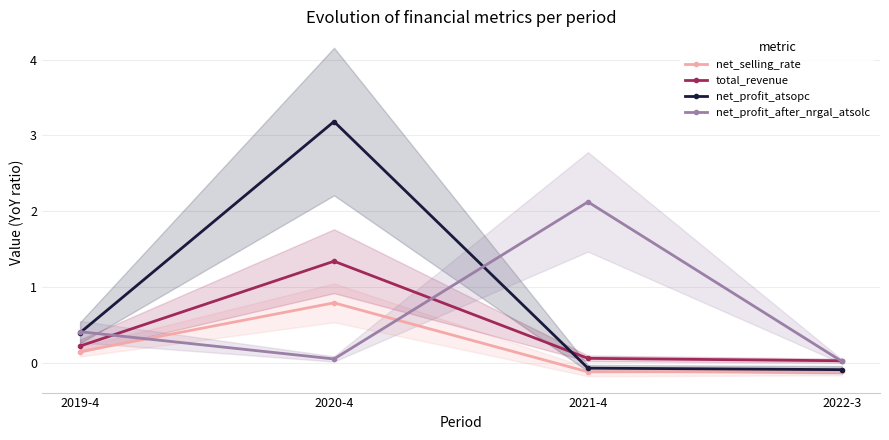

What is the difference between the highest and lowest values at 2021-4?

2.2